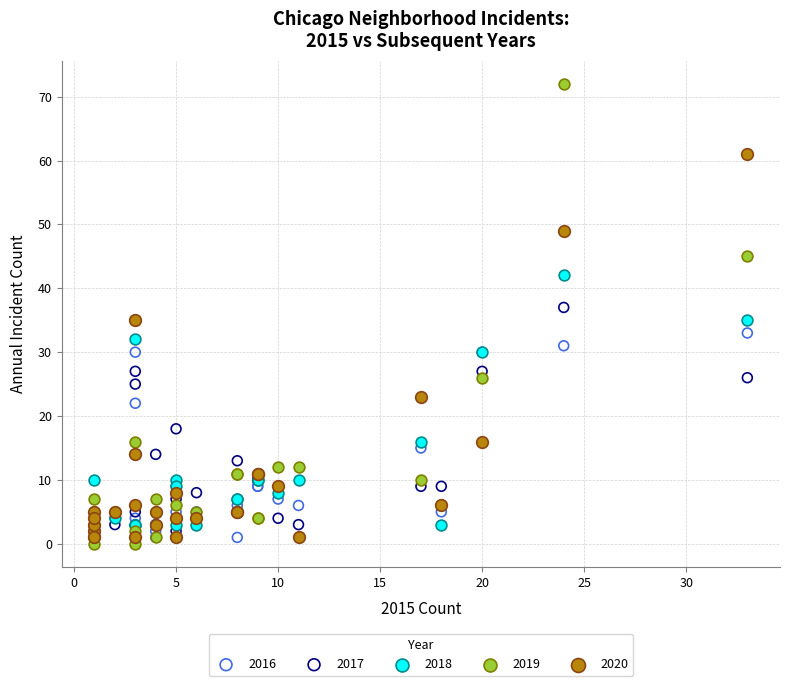

In the 2018 series, what Y value is closest to 21?

16